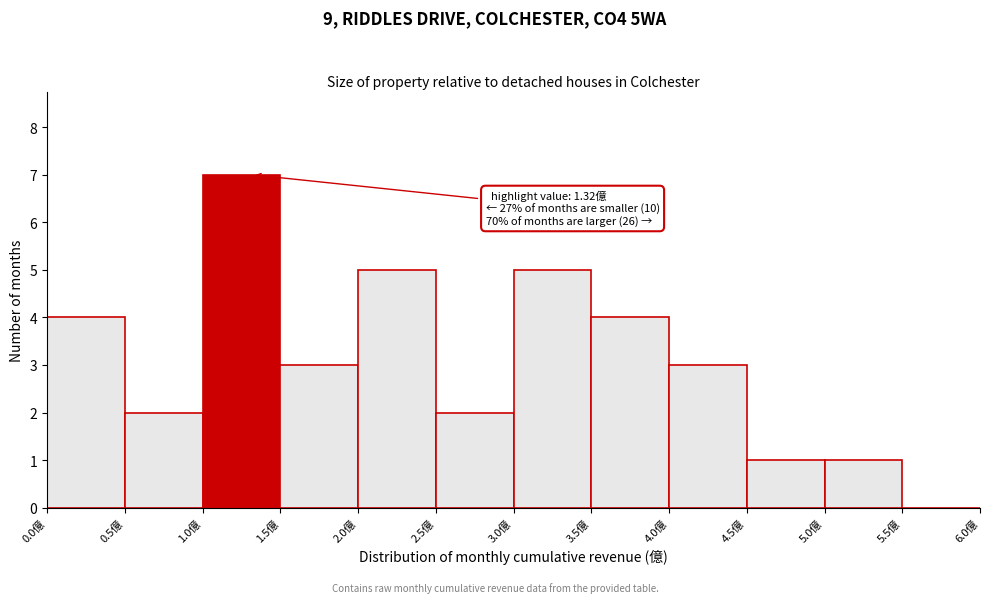

Over which range of the x-axis is the bar tallest?

1.0 to 1.5